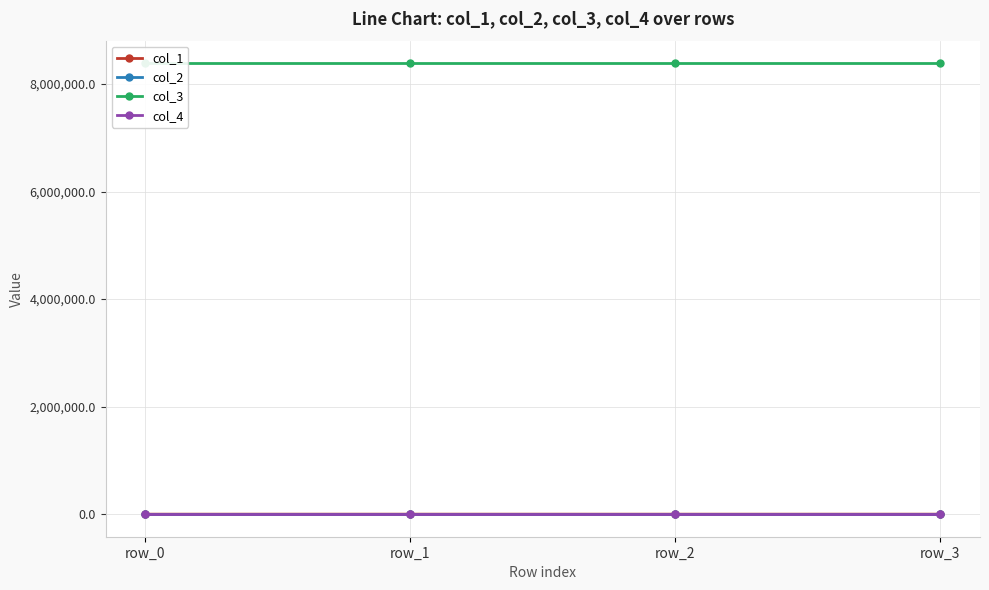

At how many categories does at least one series exceed 5282853?

4